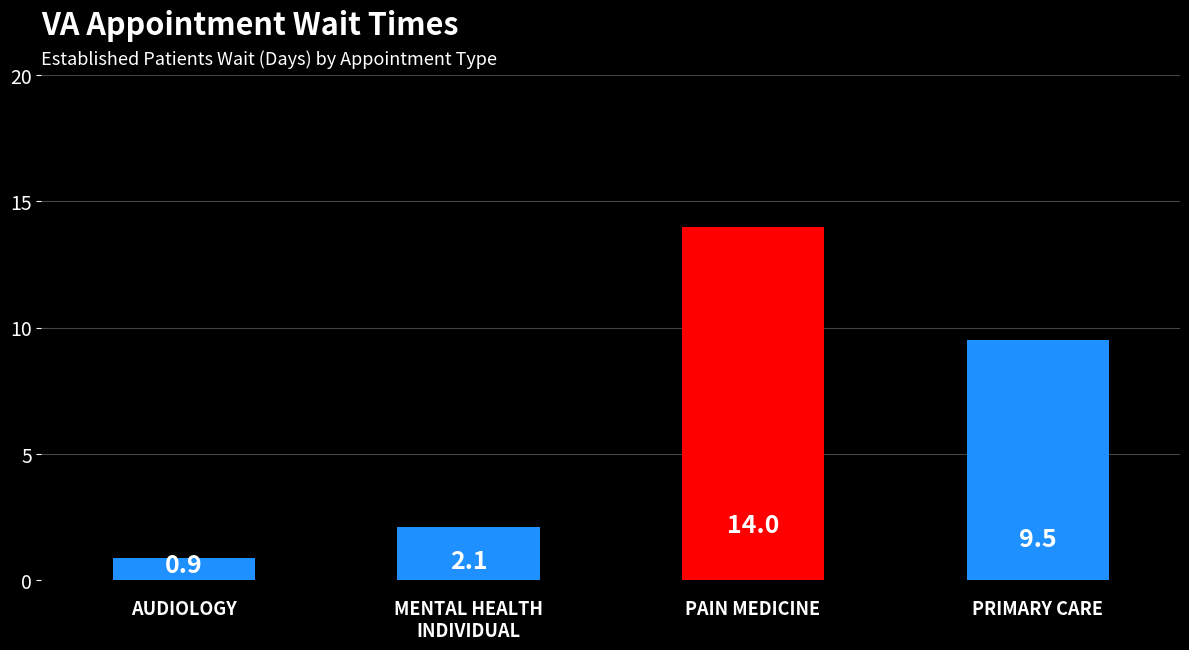

At which category does the chart reach its peak across all series?

PAIN MEDICINE